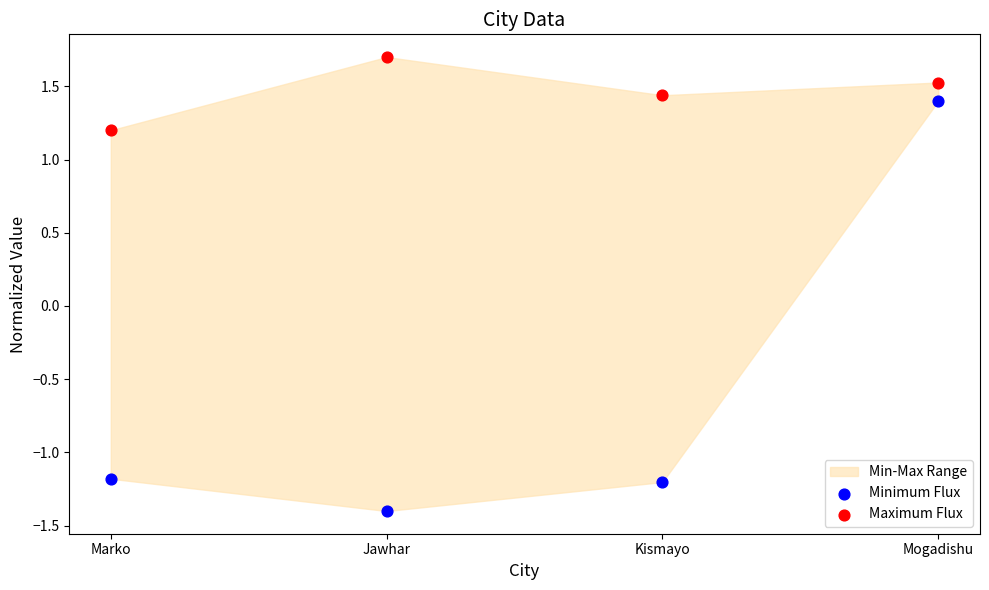

Which series reaches the maximum Y coordinate?

Maximum Flux